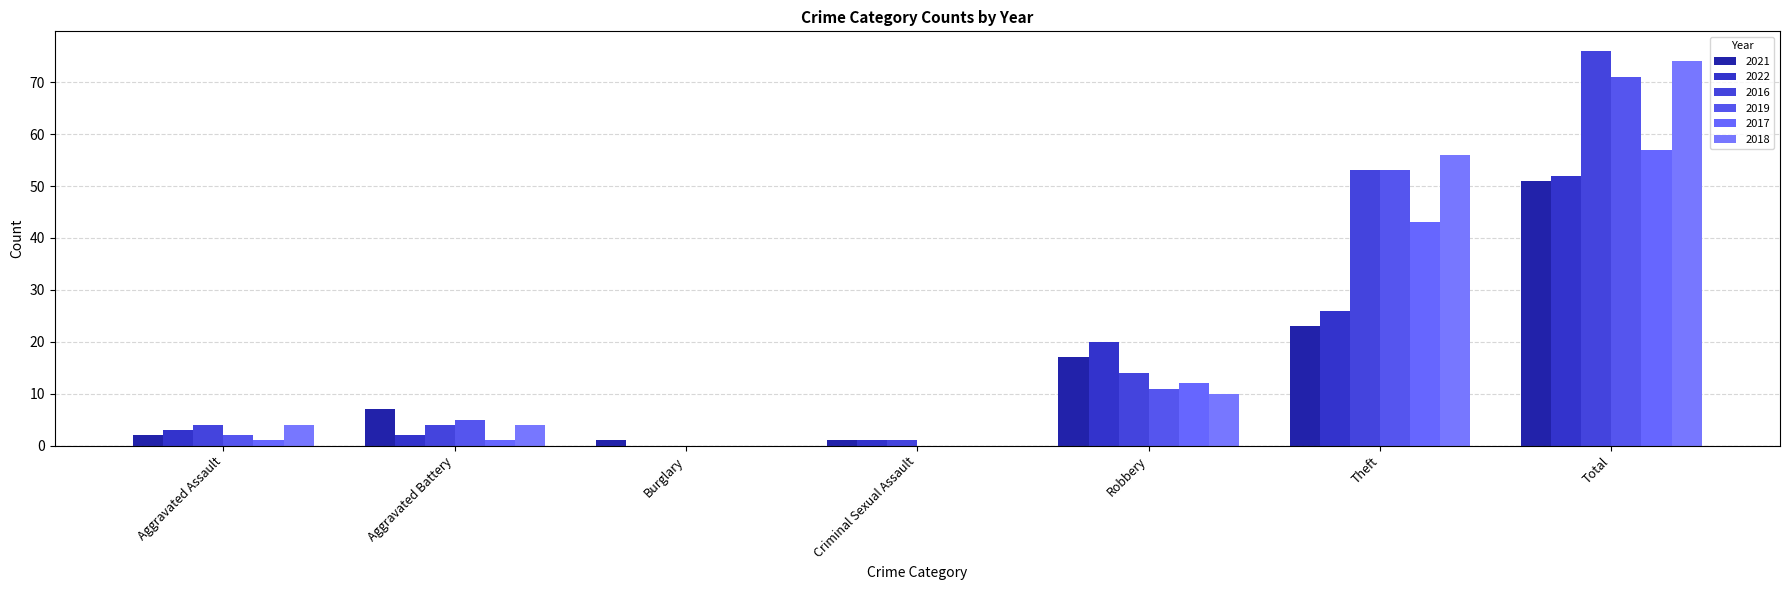

How many categories are shown in the chart?

7